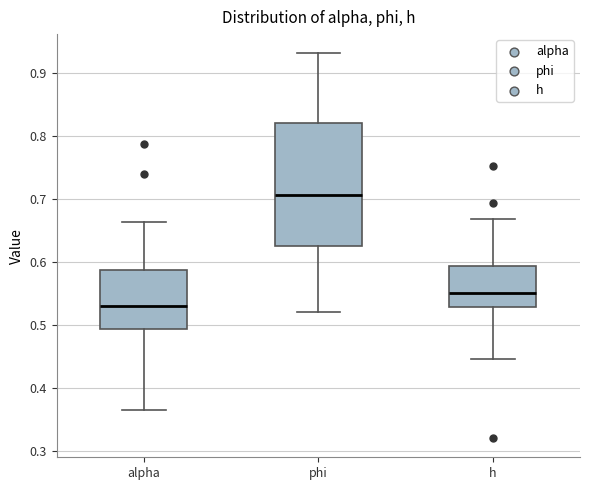

Which box has the highest median line?

phi